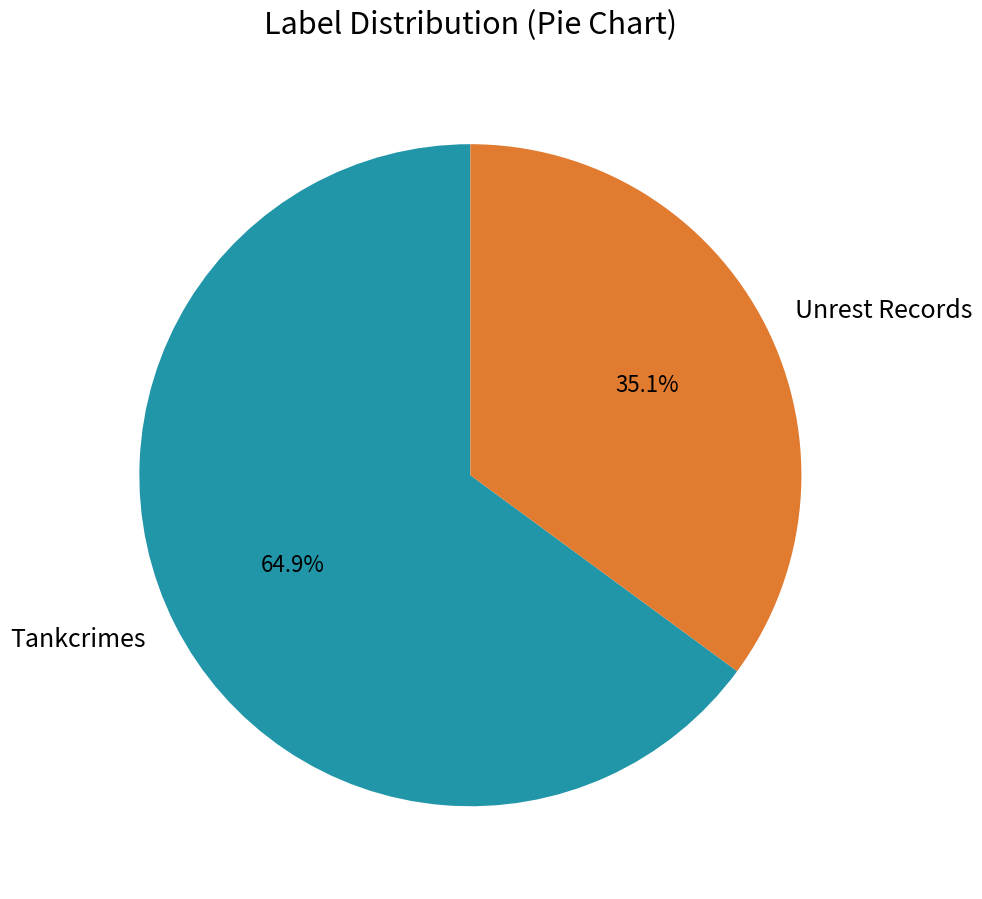

What is the largest slice in the pie chart?

Tankcrimes